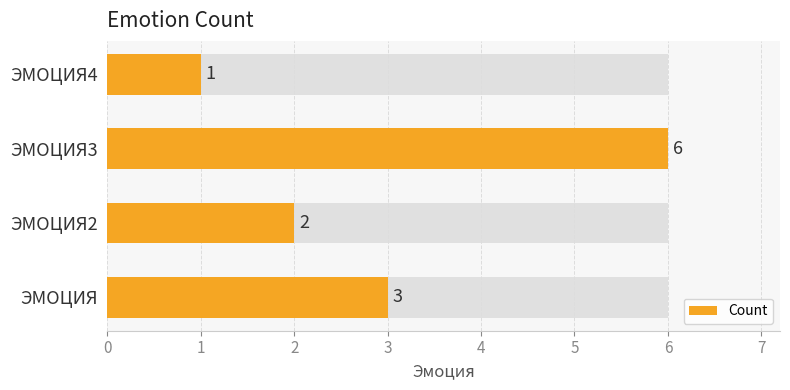

True or false: the data shows 1 at ЭМОЦИЯ4.

False